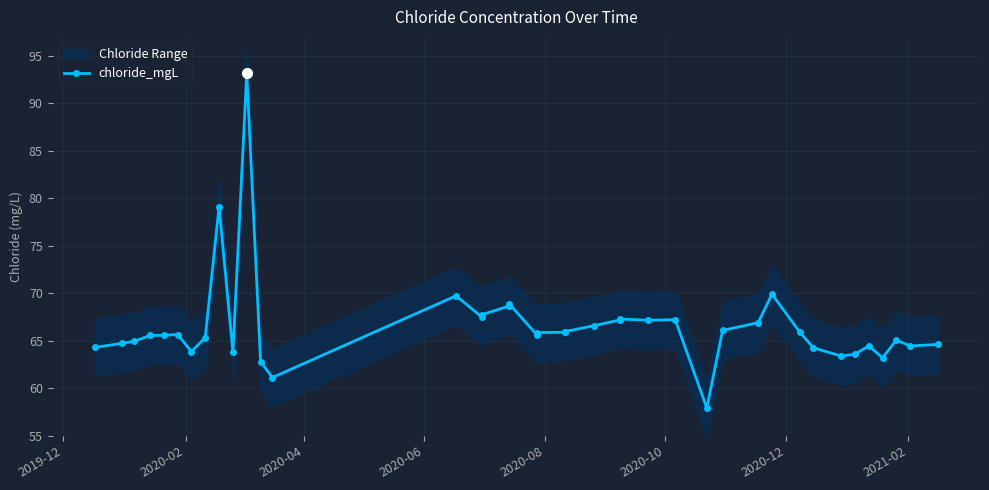

True or false: there are more than 2 points higher than both neighbors.

True